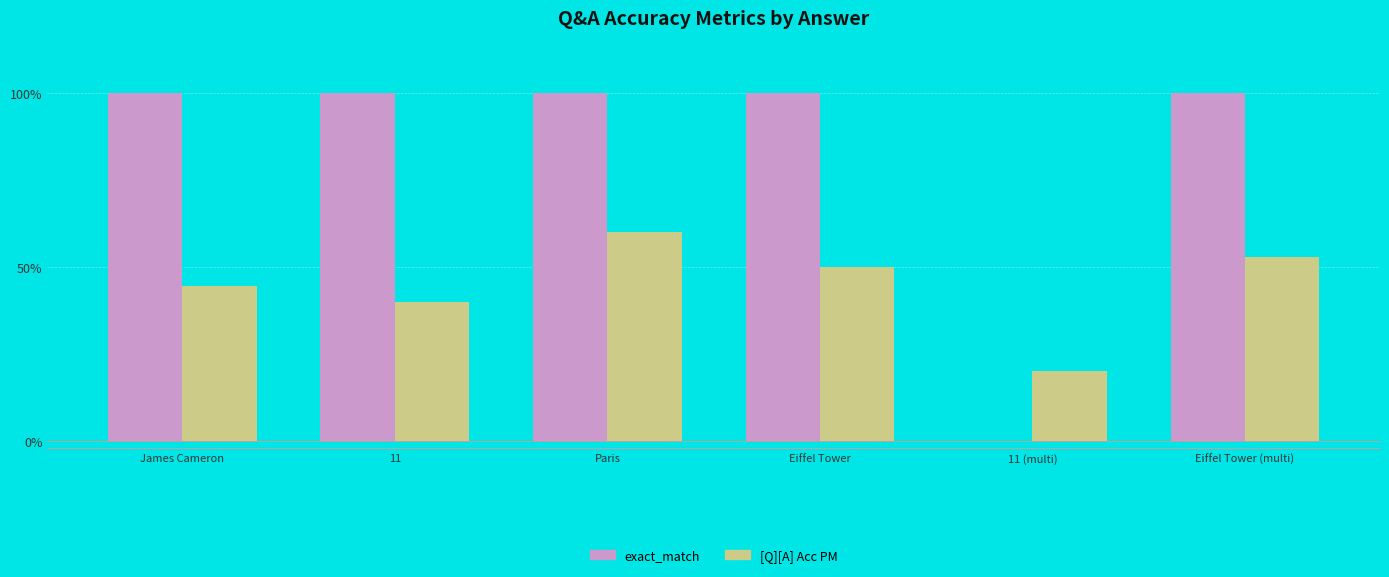

Does the chart contain stacked bars?

No